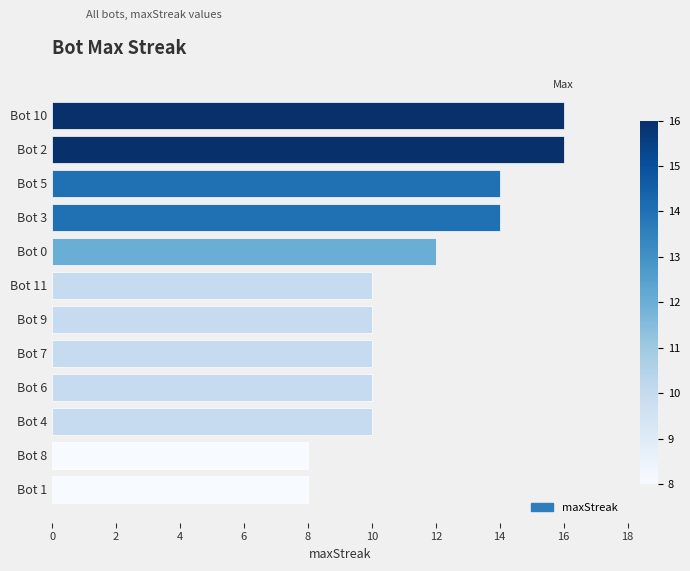

How many bars are there in total?

12